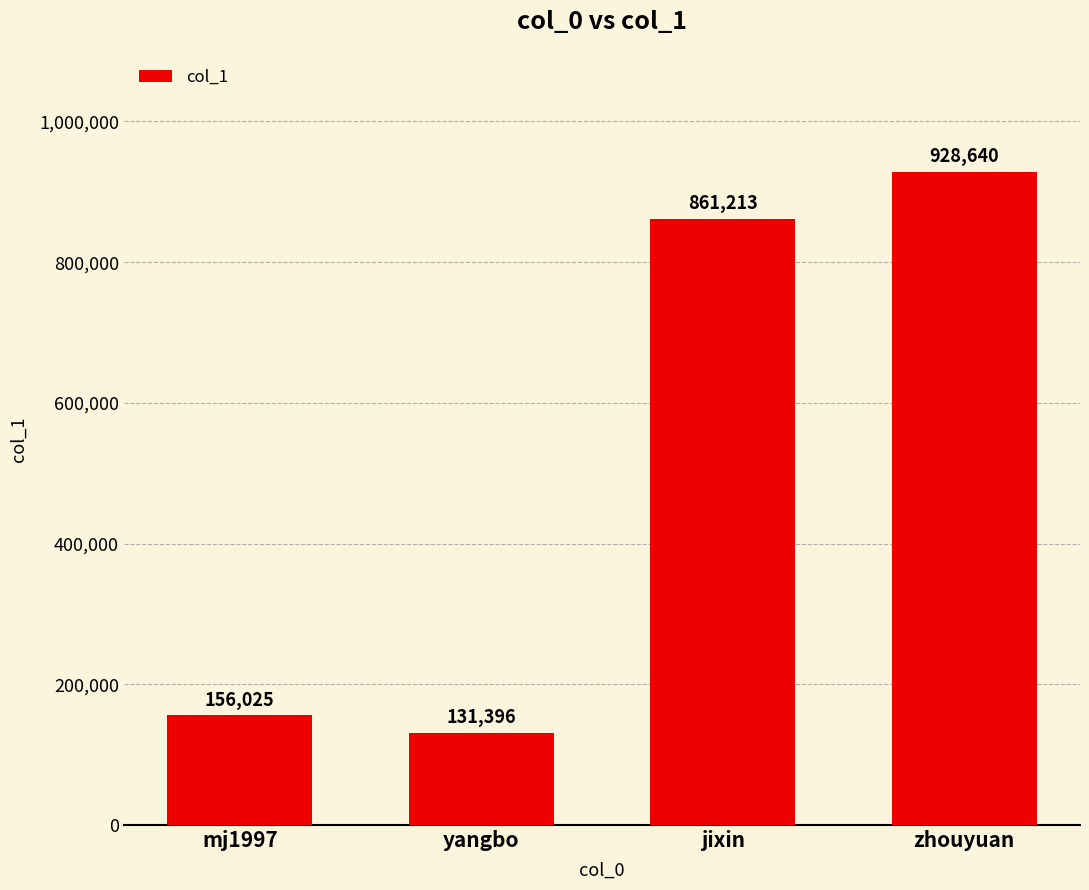

Which has a higher value, yangbo or zhouyuan?

zhouyuan